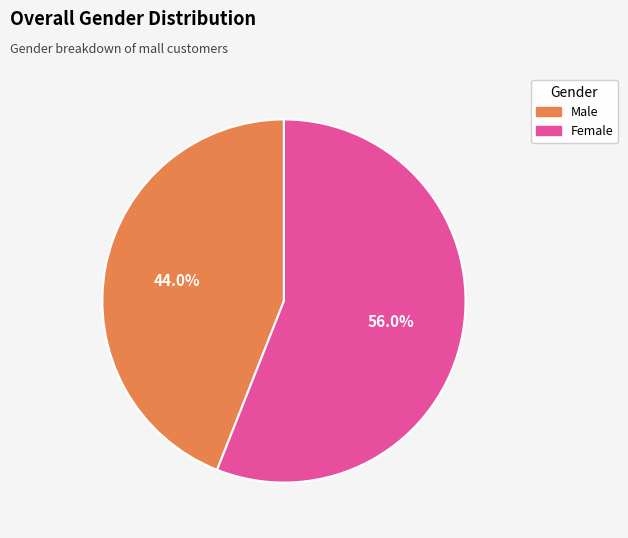

Combined, do Male and Female account for over 50%?

Yes